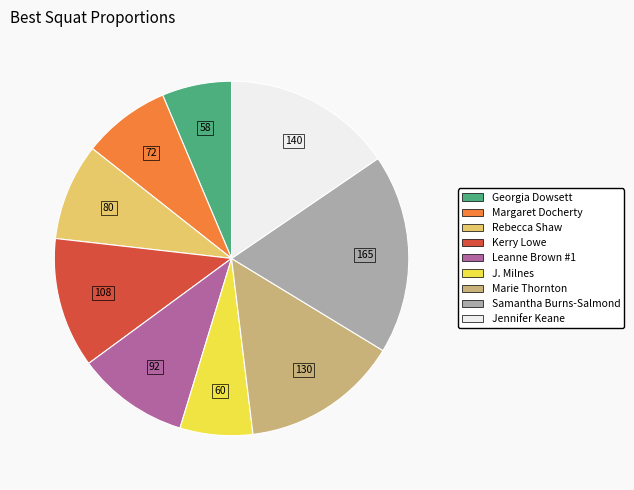

The J. Milnes slice represents 1% of the pie. True or false?

False